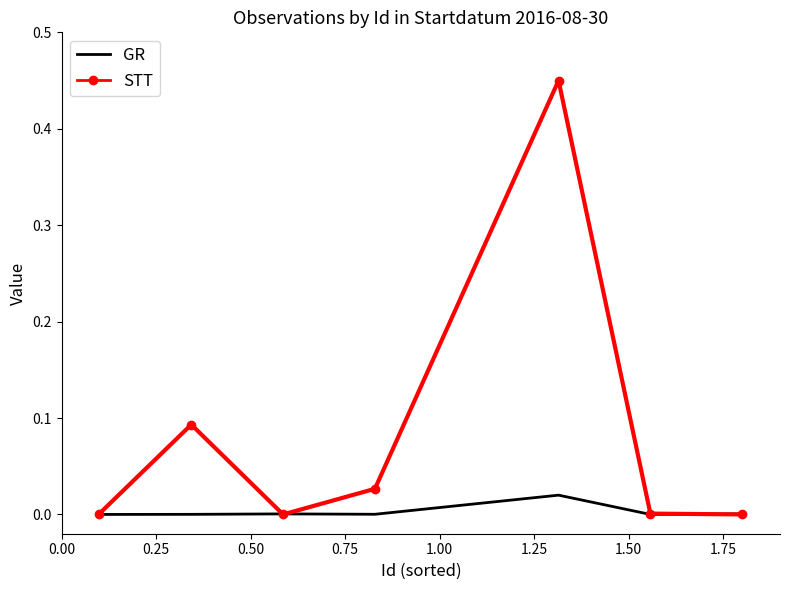

Which series has the largest total across all categories?

STT